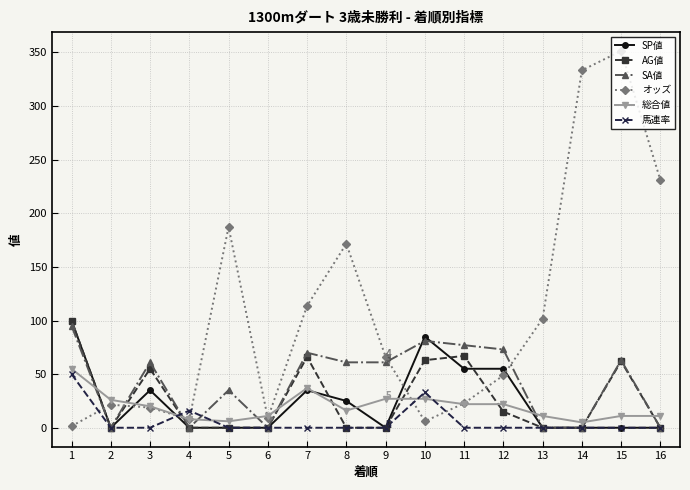

Where is the first local minimum for オッズ?

4